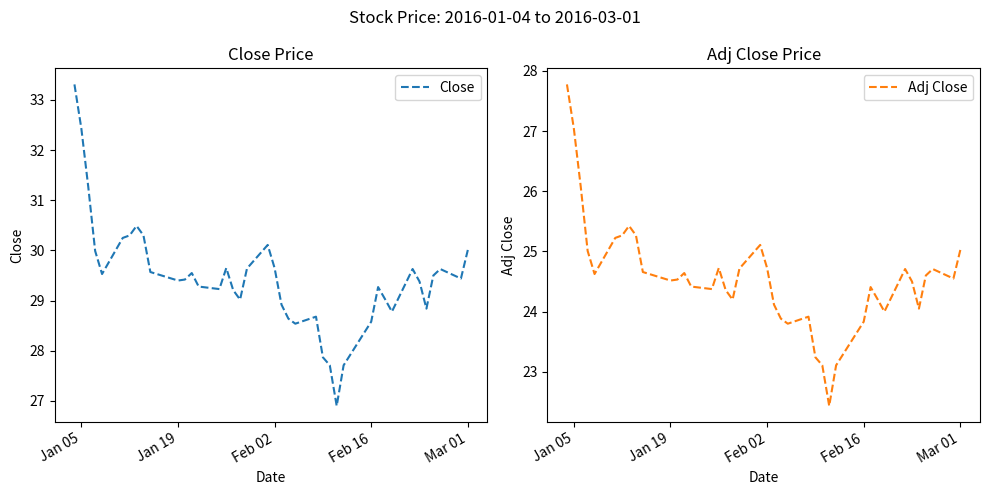

Does the chart have visible grid lines?

No